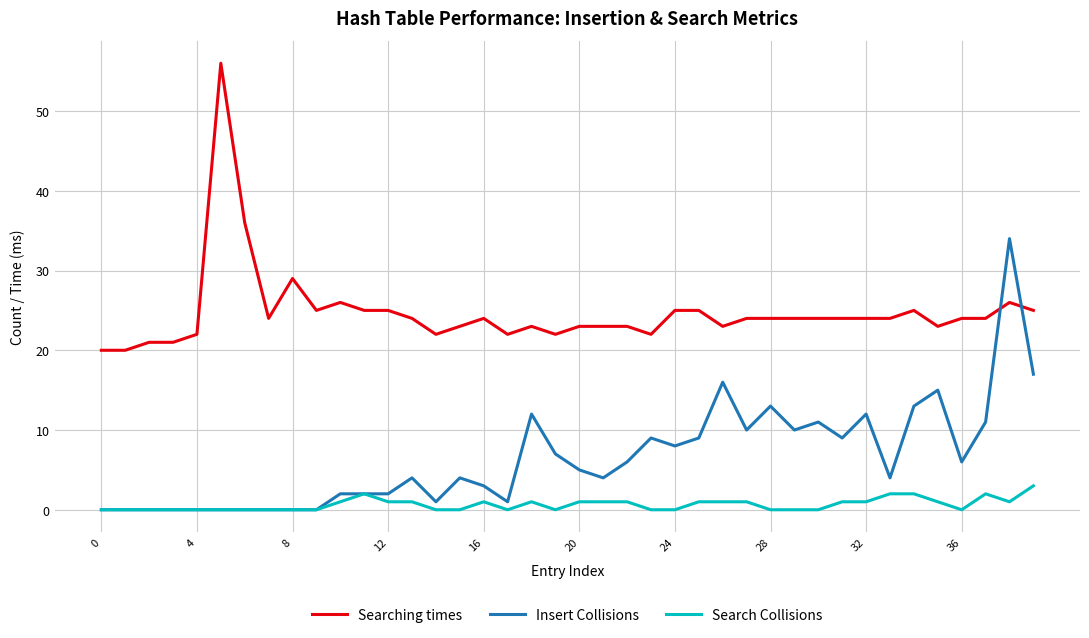

What is the difference between the maximum and second lowest values in the Insert Collisions series?

34